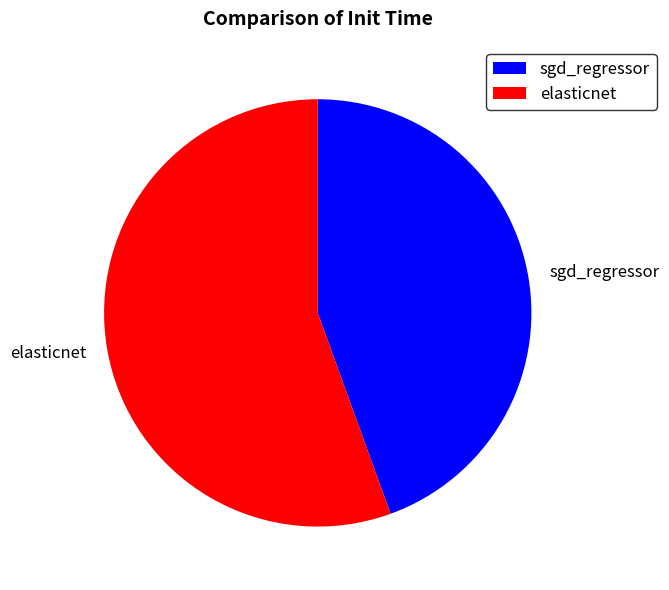

Count the number of slices in the pie.

2